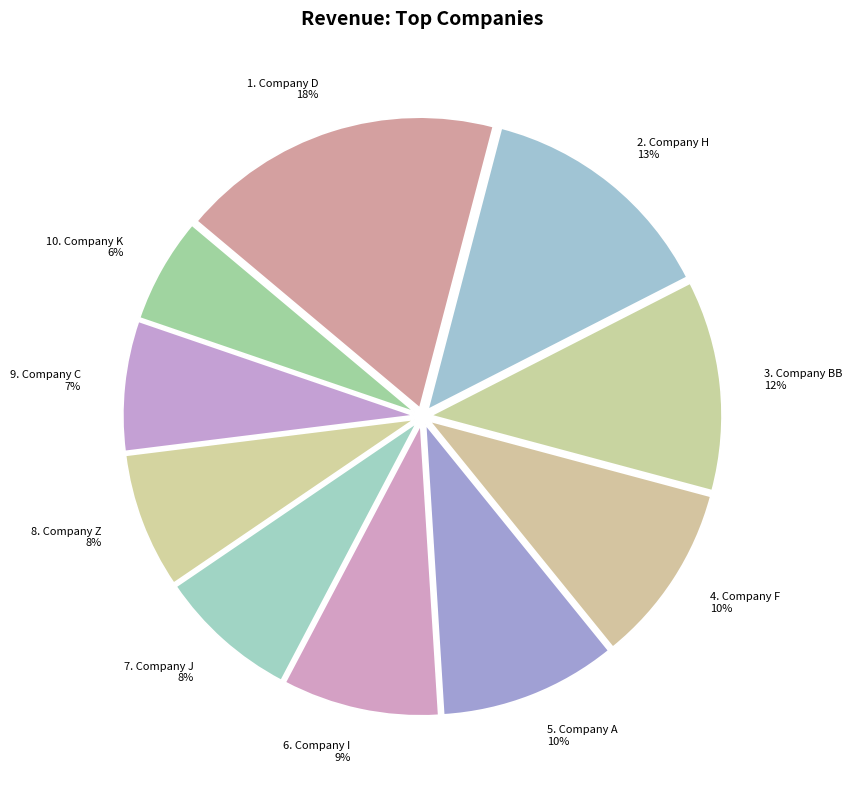

Count the number of slices in the pie.

10